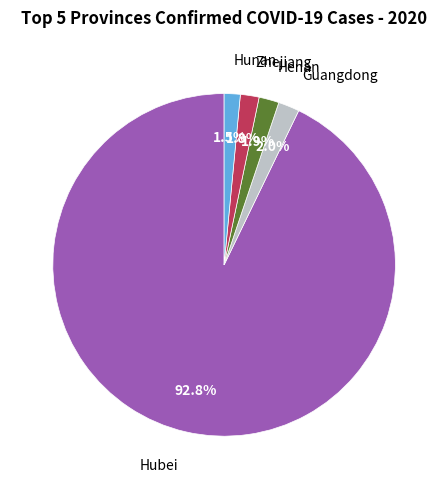

Is there any slice that represents more than half of the pie?

Yes